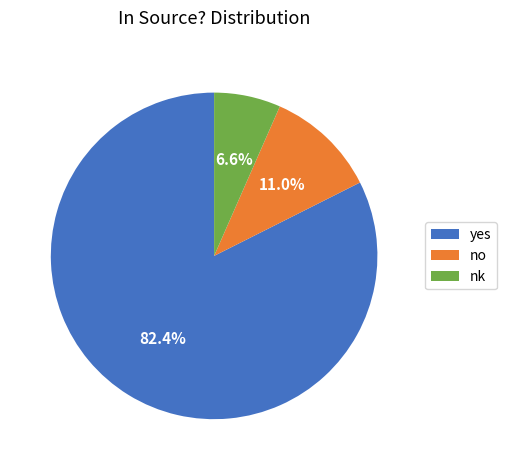

The nk slice represents 1% of the pie. True or false?

False